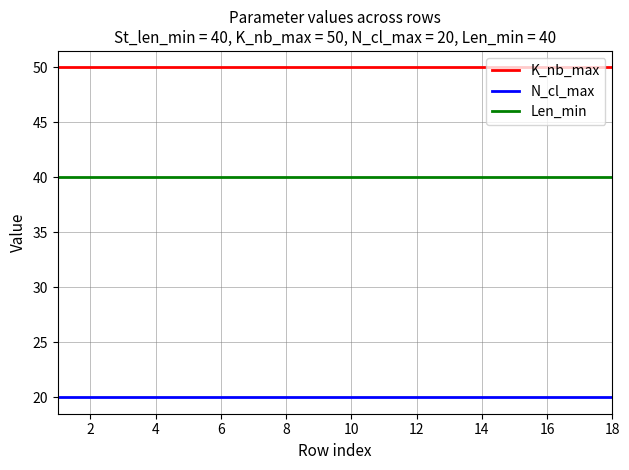

True or false: K_nb_max and Len_min intersect in this chart.

False